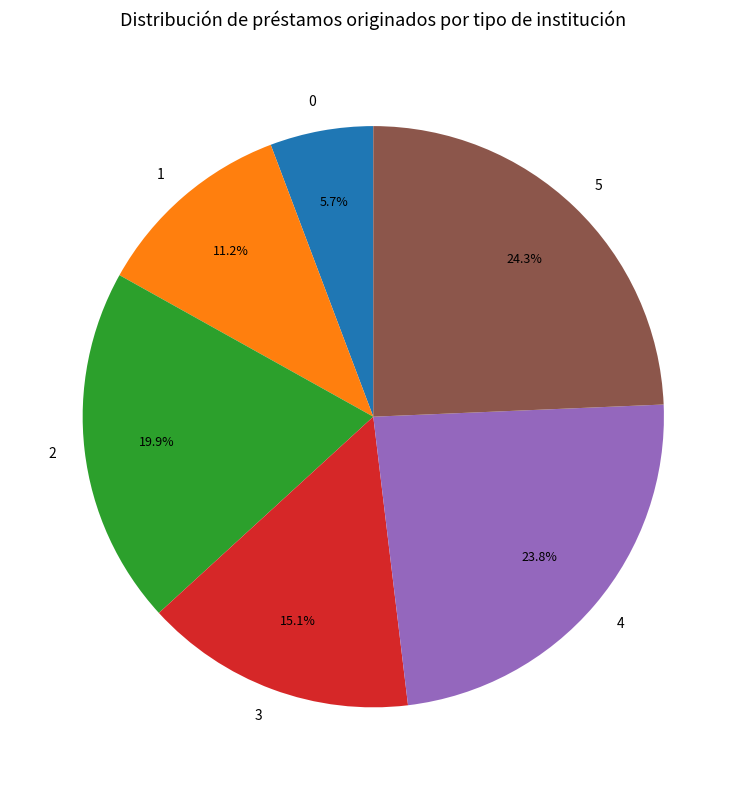

What is the total percentage of 2 and 4?

43.7%